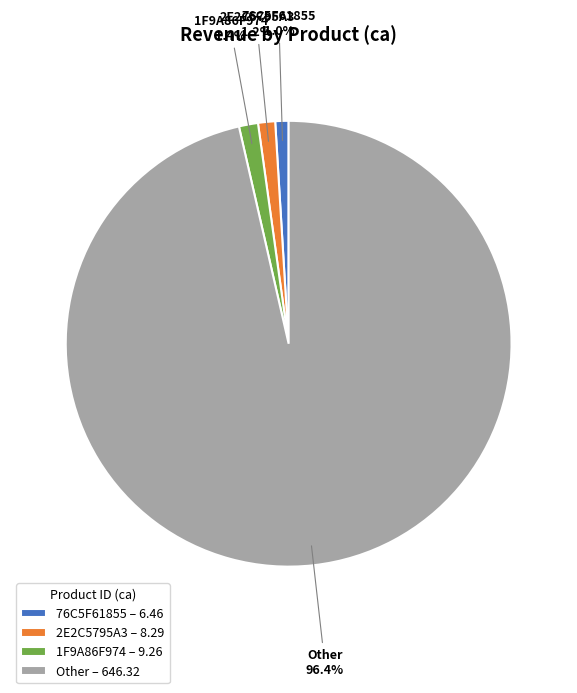

To the nearest percent, what portion does 76C5F61855 represent?

1%